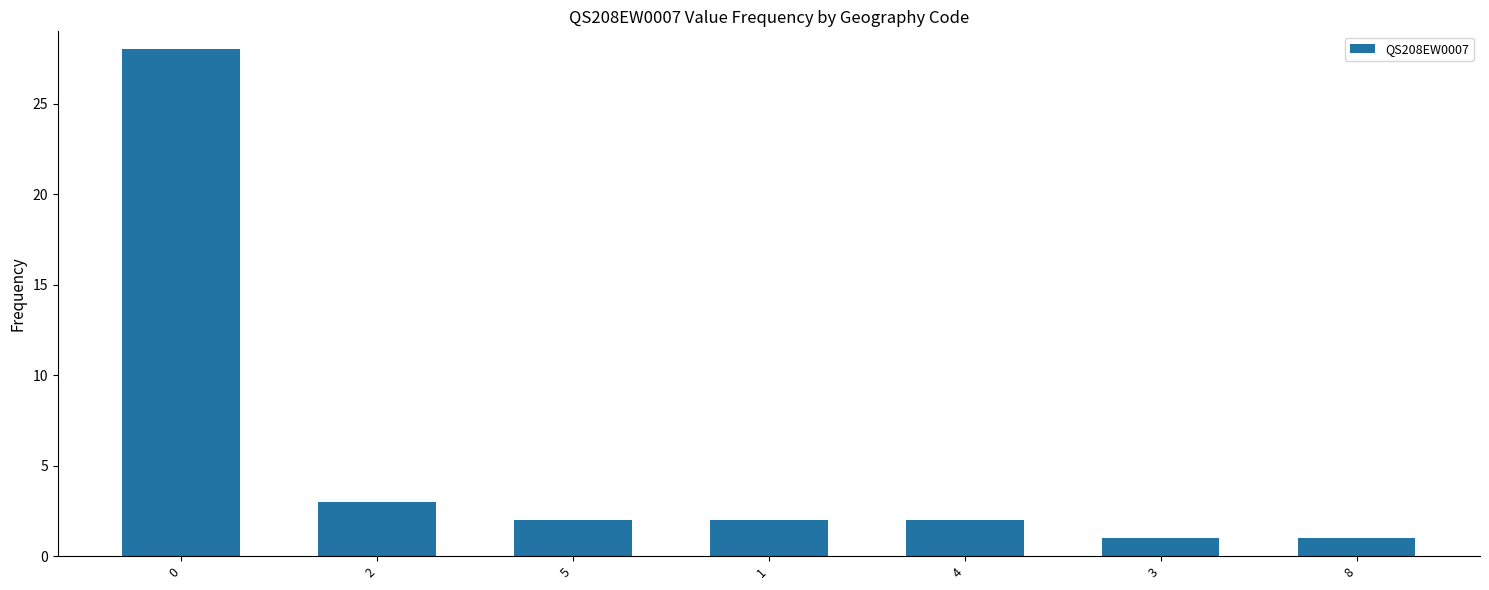

What is the label of the 4th bar from the right?

1